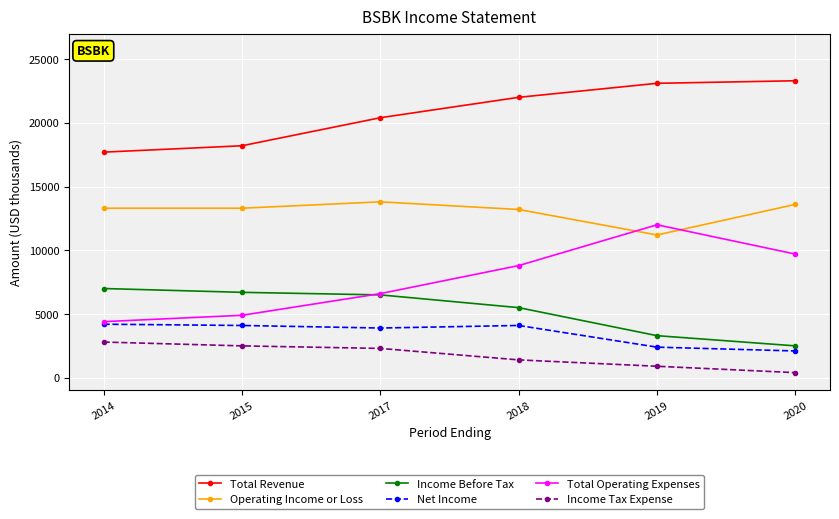

True or false: Income Tax Expense has more than 1 points higher than both neighbors.

False